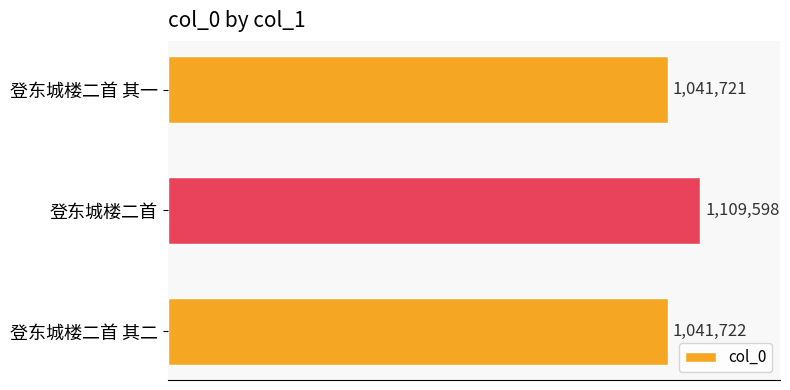

At which category does the chart reach its peak across all series?

登东城楼二首